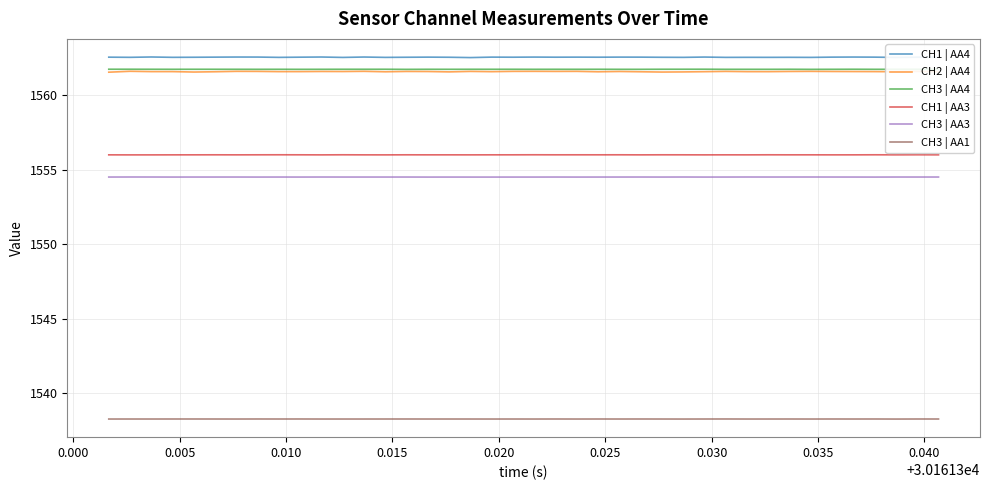

True or false: CH3 | AA1 and CH3 | AA3 cross at least once.

False